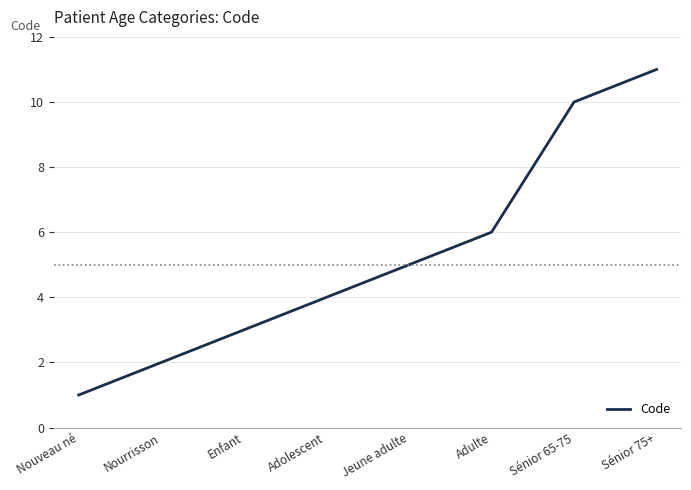

What position from the left is Adulte?

6